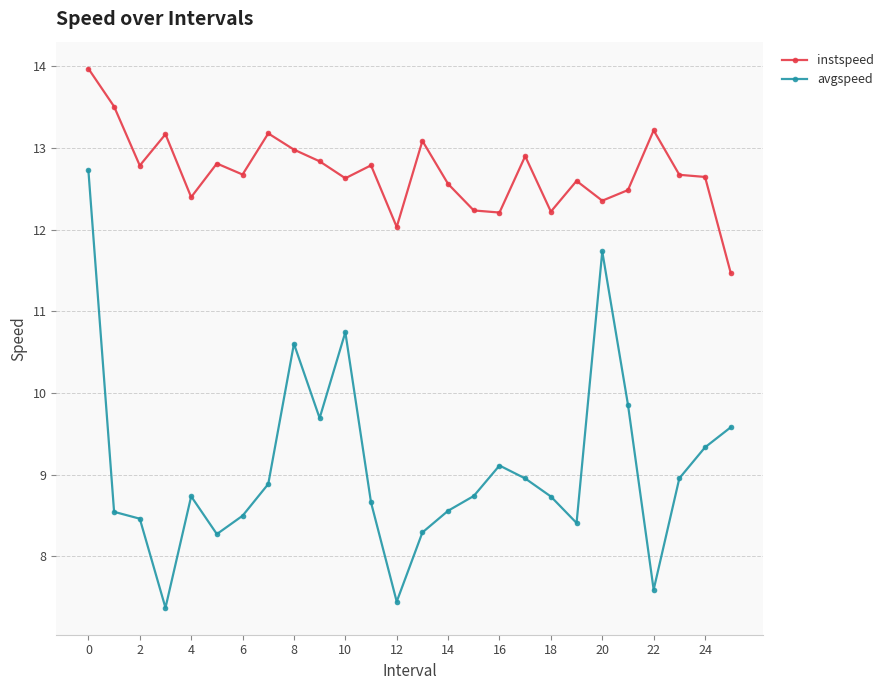

Rank the series by their average value, from highest to lowest.

instspeed, avgspeed